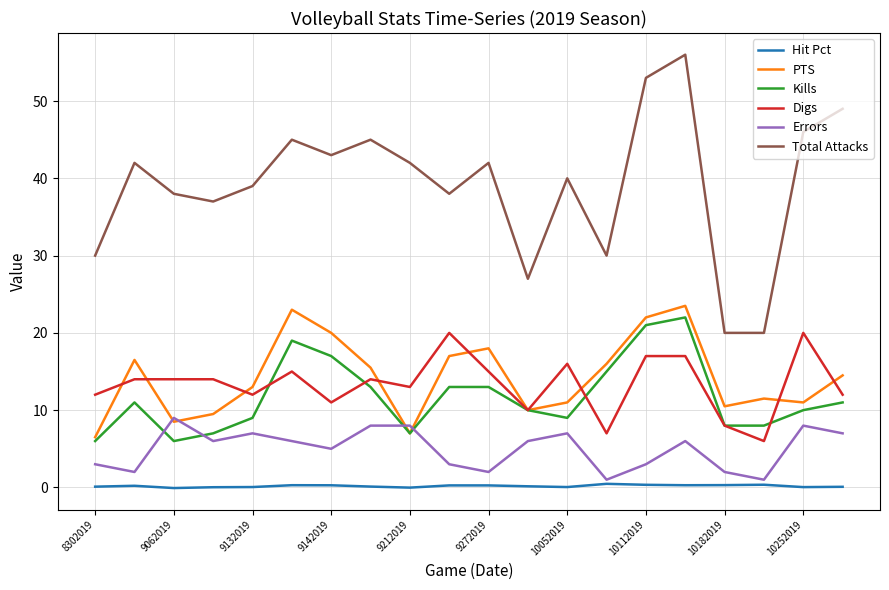

Which series has the largest range (max minus min)?

Total Attacks